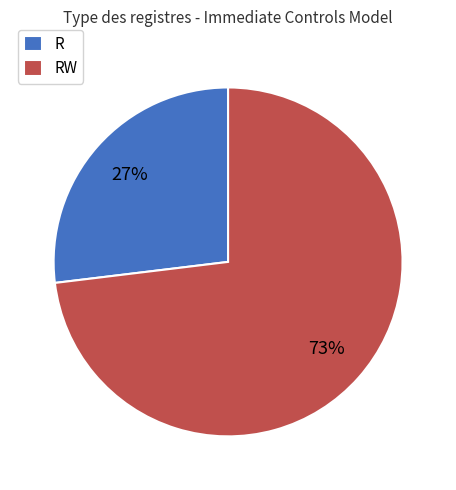

Rank the categories by value from highest to lowest.

RW, R